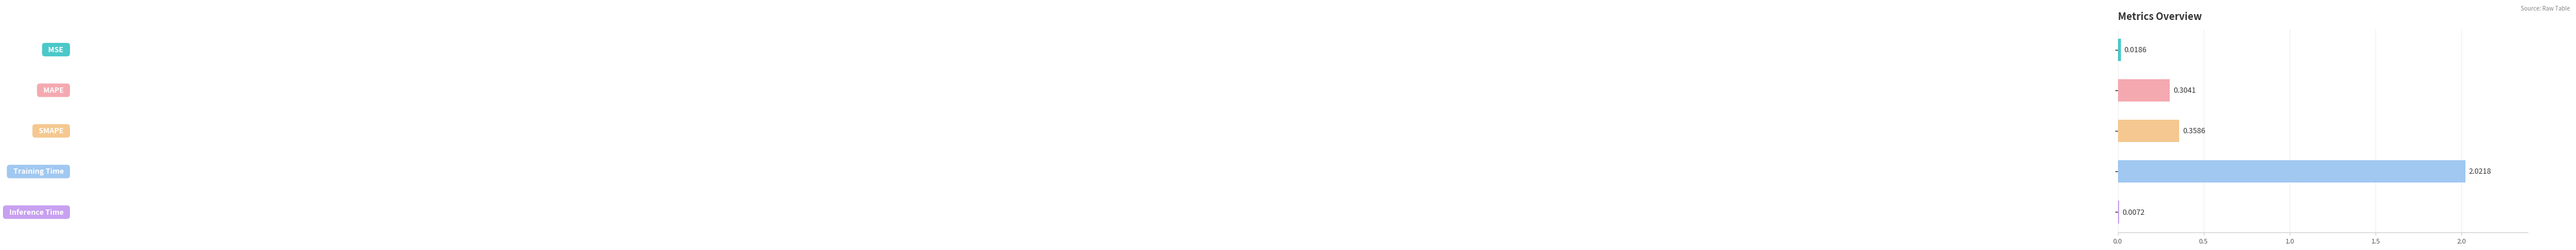

What is the sum of all values?

2.7